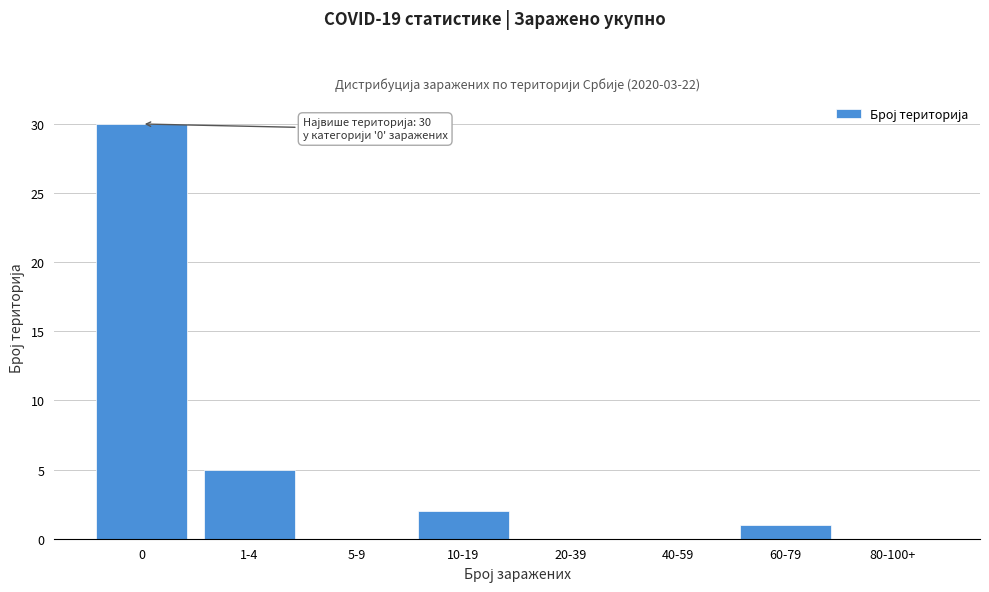

Reading left to right, list all the values displayed in this chart.

0=30	1-4=5	5-9=0	10-19=2	20-39=0	40-59=0	60-79=1	80-100+=0